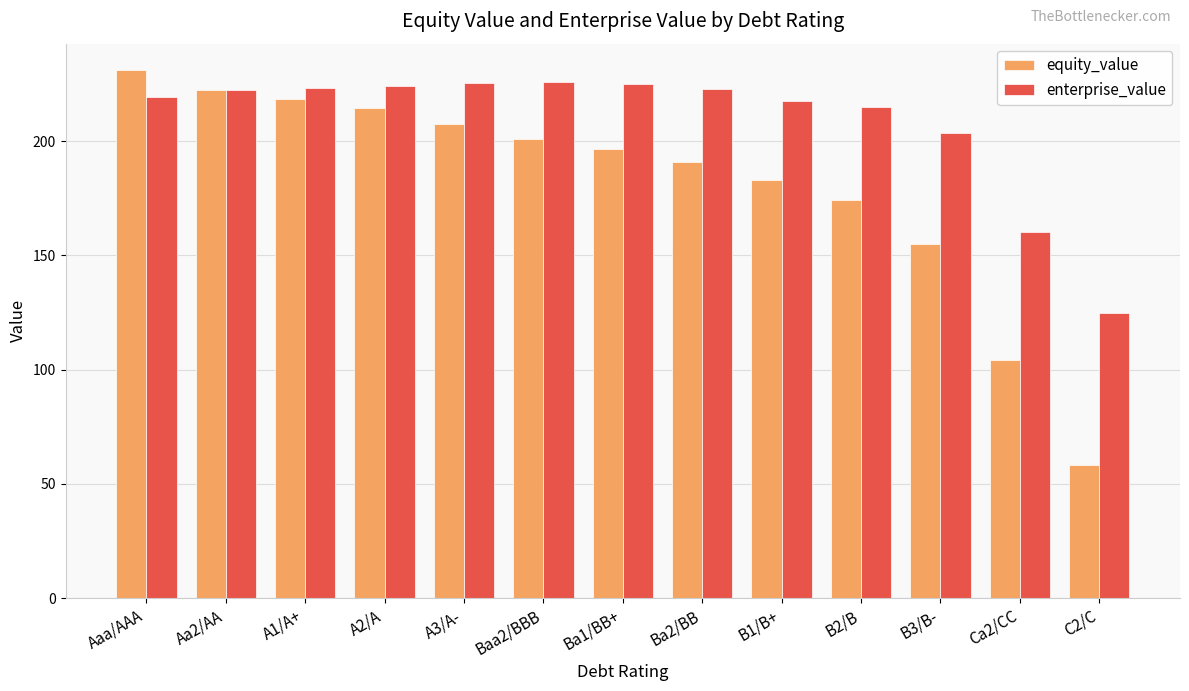

What is the label of the 4th bar from the left?

A2/A